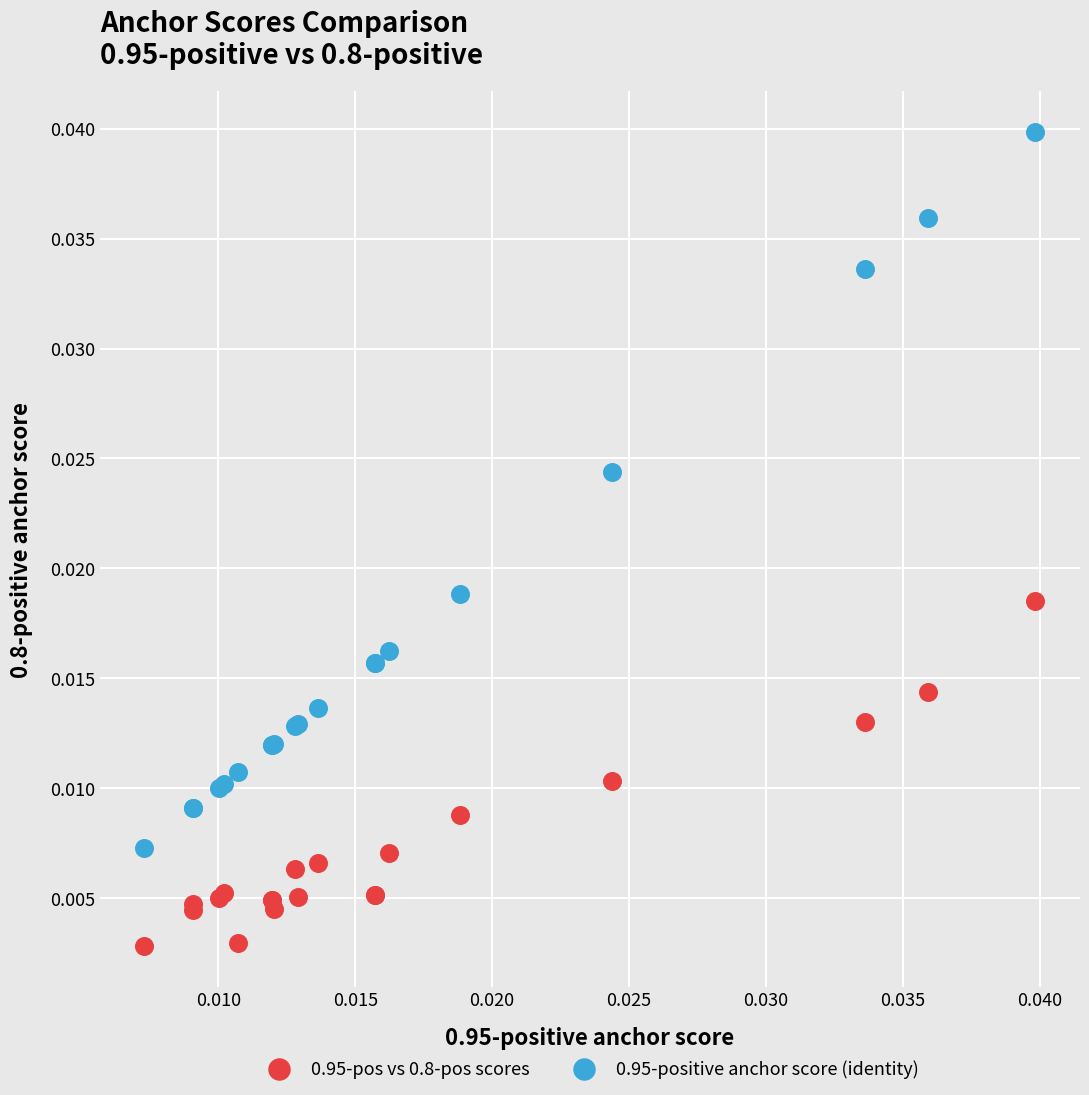

Which series contains the highest Y value?

0.95-positive anchor score (identity)